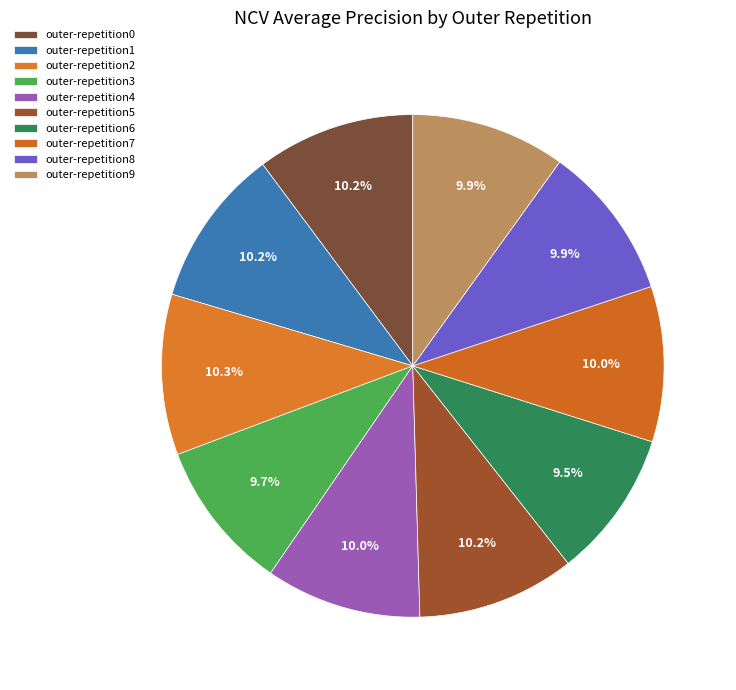

What is the smallest slice in the pie chart?

outer-repetition6